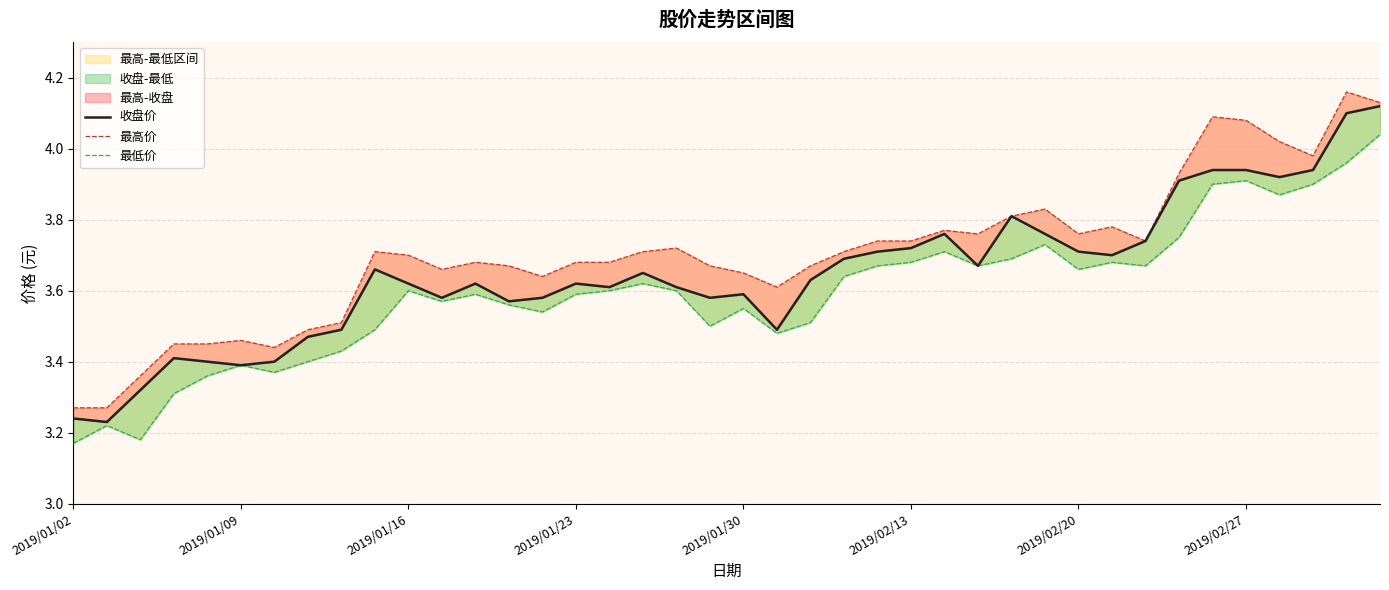

Which category has the lowest value across all series?

2019/01/02